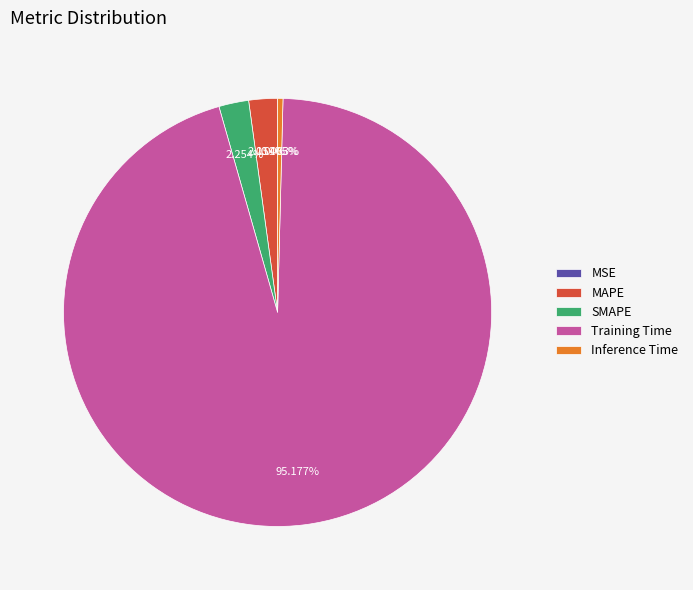

The Inference Time slice represents 0% of the pie. True or false?

True